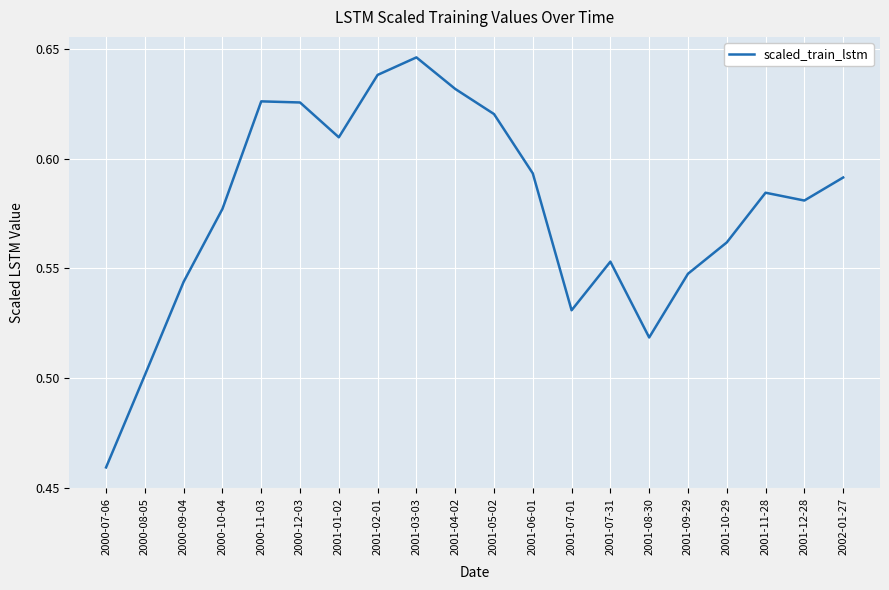

Between 2001-12-28 and 2000-11-03, which is larger?

2000-11-03